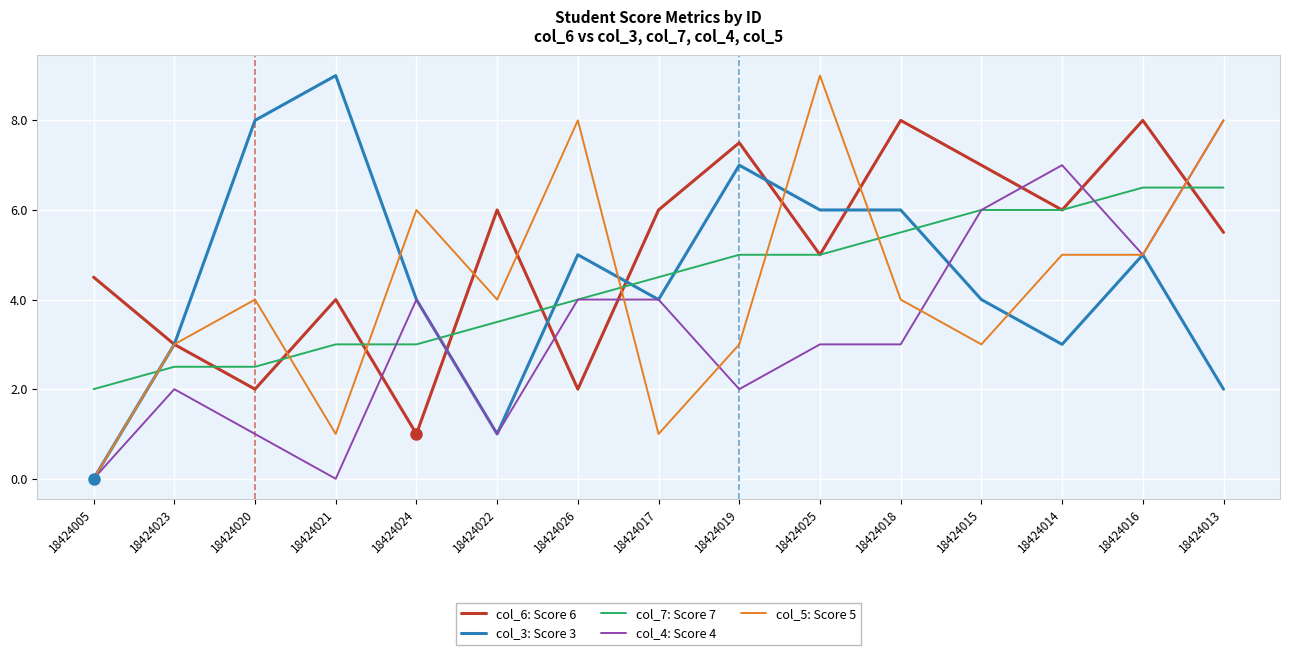

What position from the right is 18424014?

3